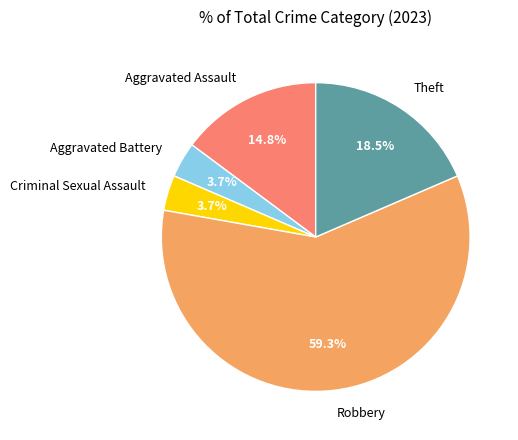

How much of the chart is everything except Theft?

81.5%